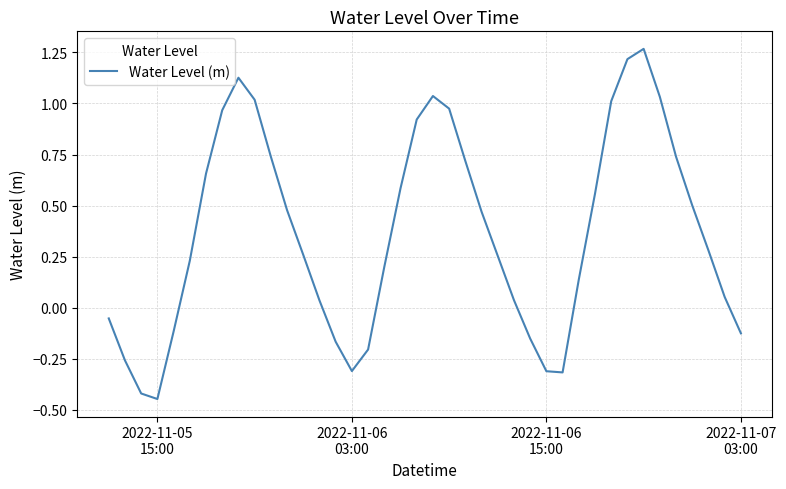

True or false: the data has more than 2 interior local peaks.

True